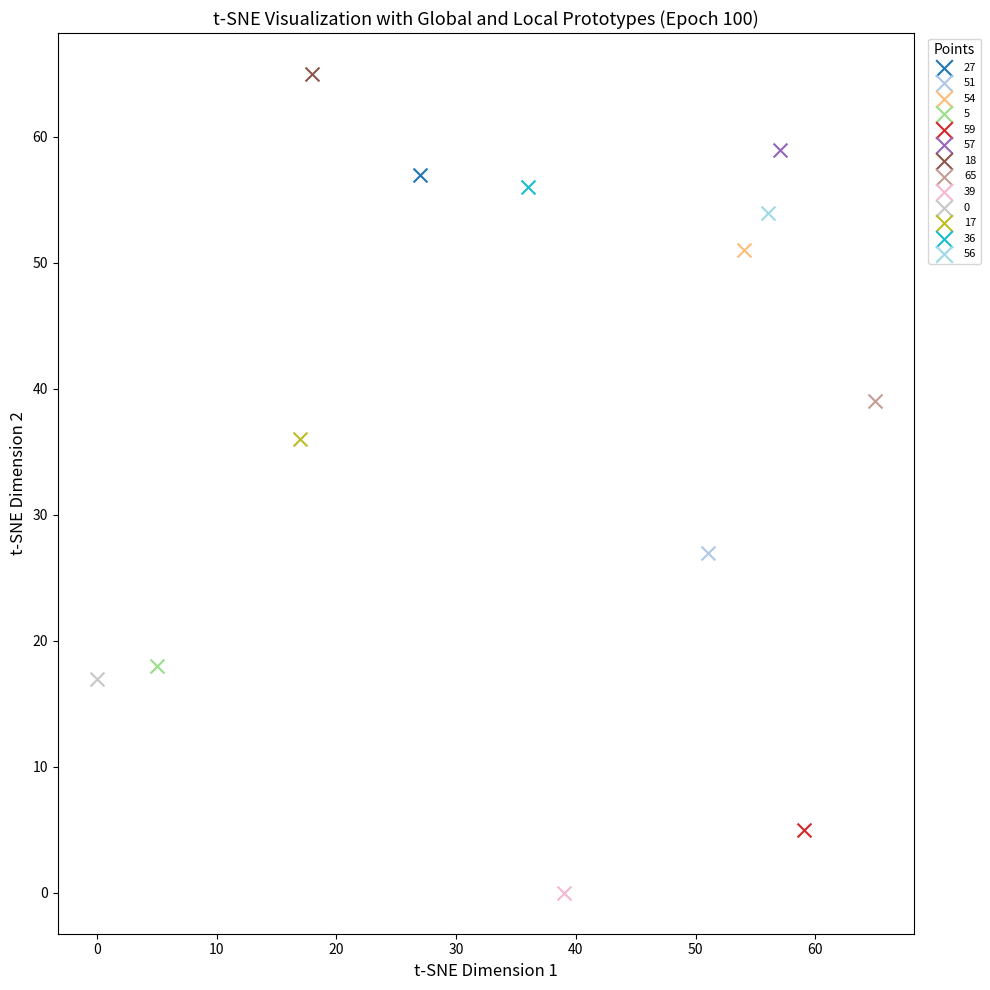

What are all the series names shown in the legend?

27, 51, 54, 5, 59, 57, 18, 65, 39, 0, 17, 36, 56